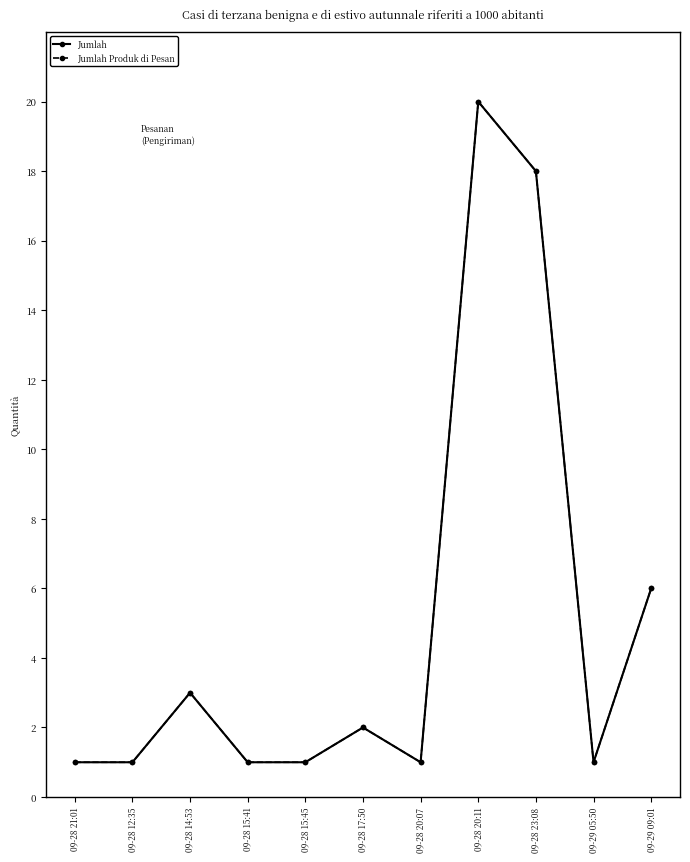

True or false: Jumlah and Jumlah Produk di Pesan cross at least once.

False